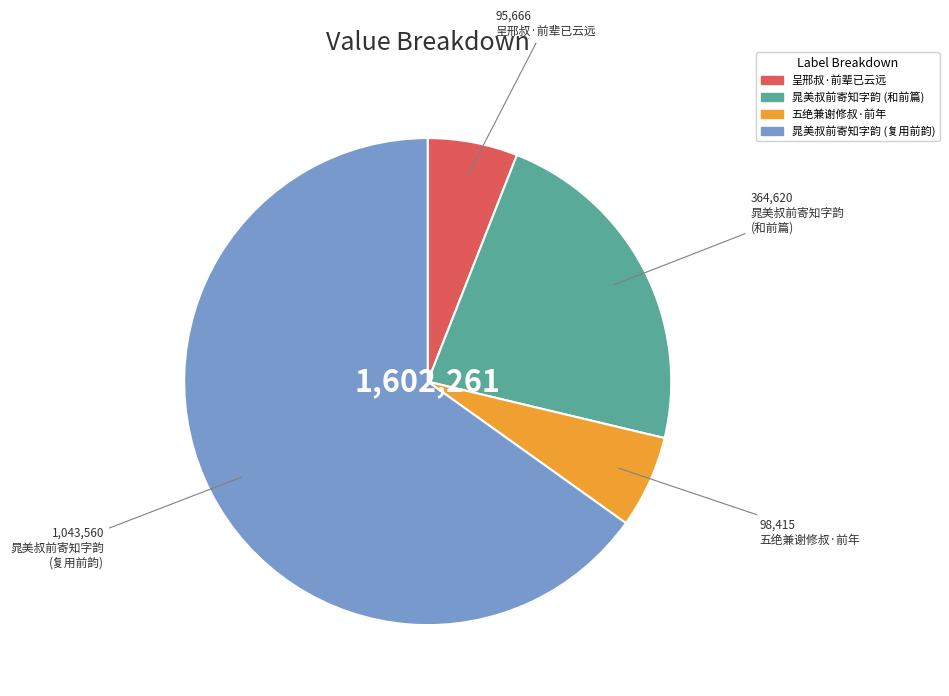

Does any single category account for the majority?

Yes